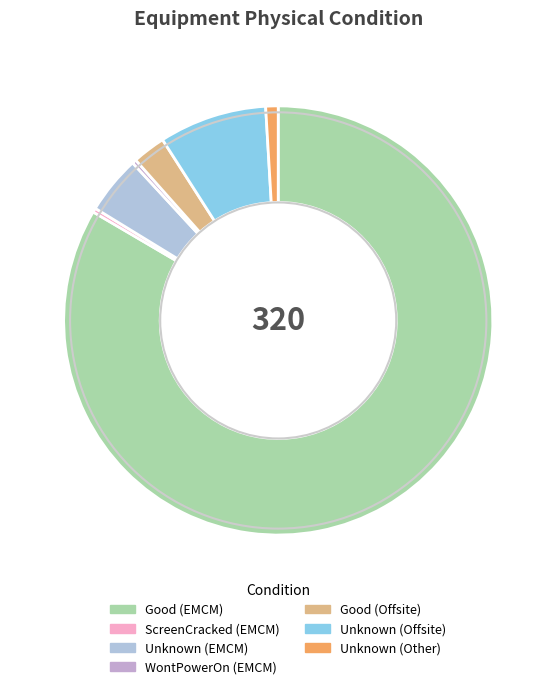

Which category has the biggest portion of the pie?

Good (EMCM)